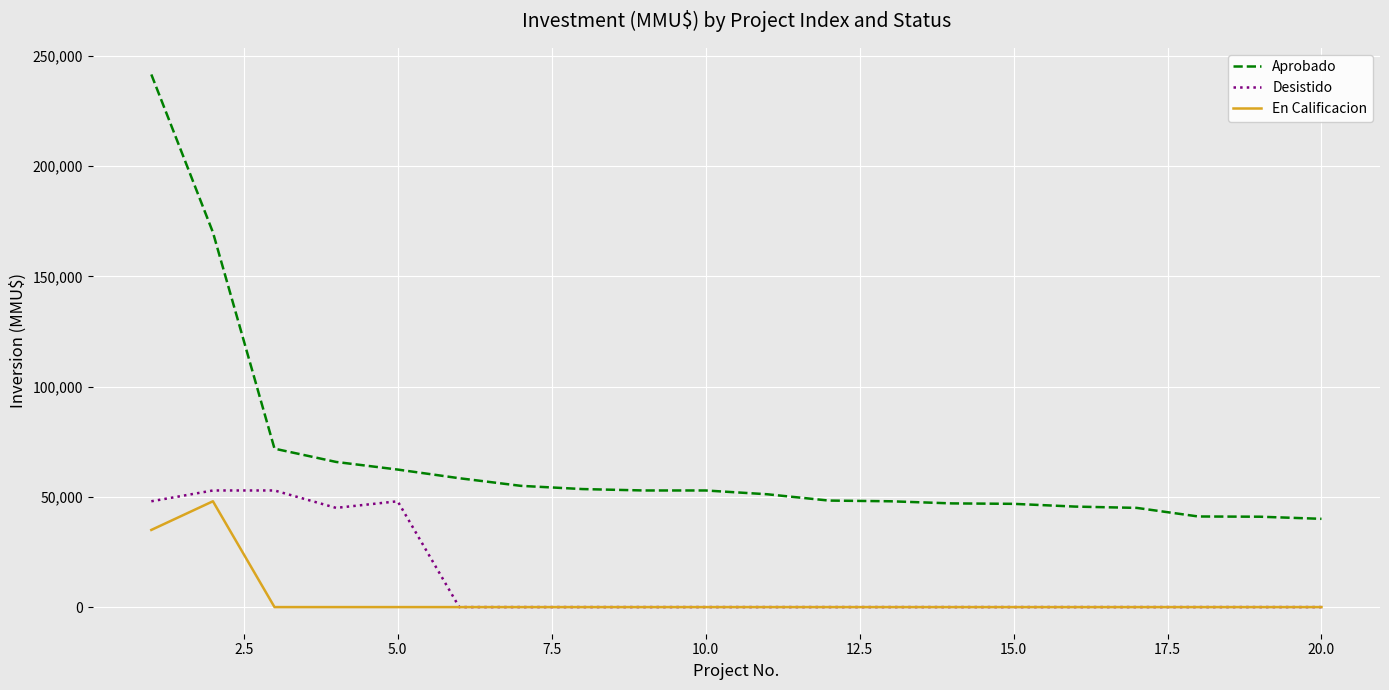

Which series has the largest range (max minus min)?

Aprobado